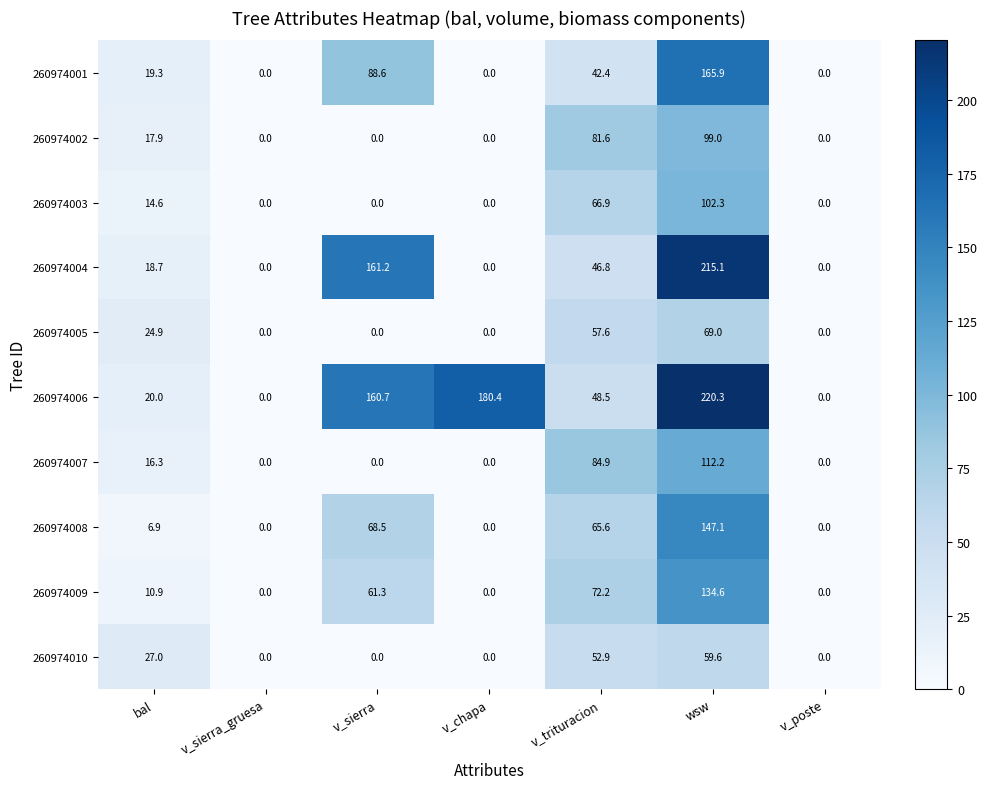

Where is 260974002 nearest to the value 49?

bal